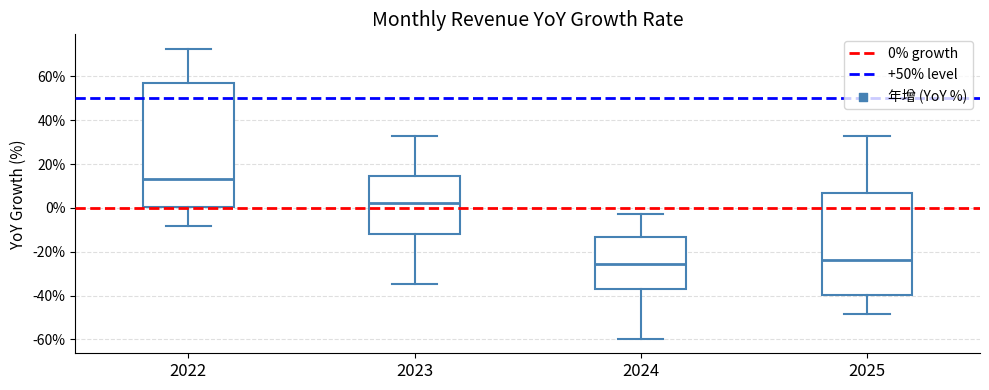

Which box's median line is the highest?

2022